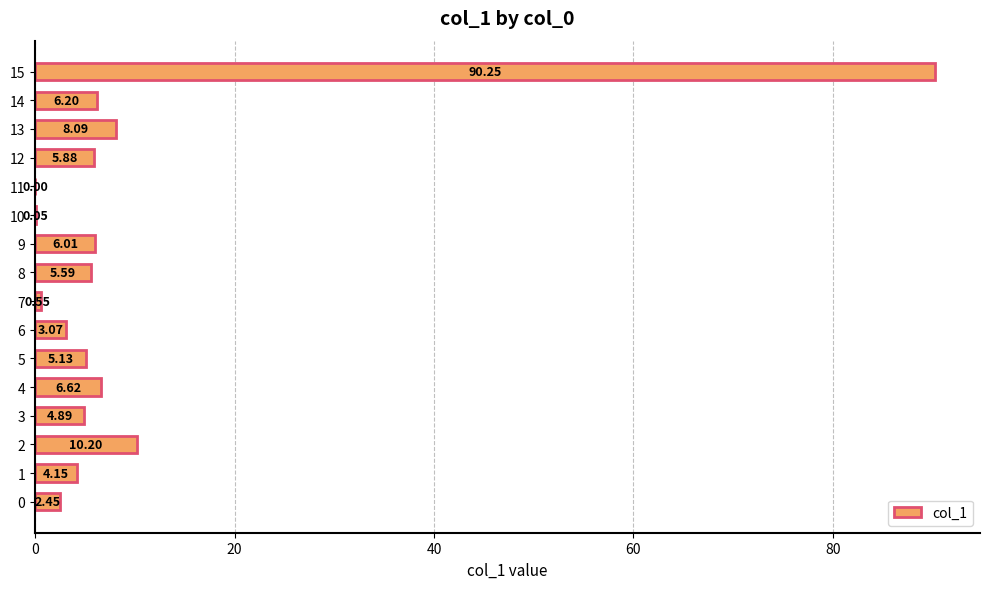

What is the sum of the values at 1 and 15?

94.4